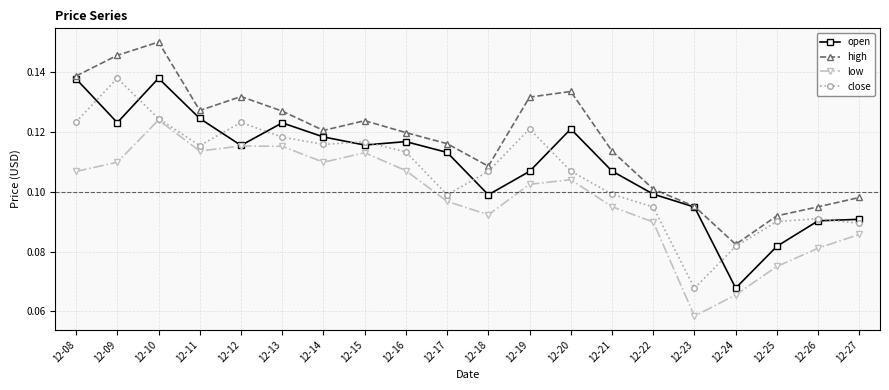

True or false: low and high cross at least once.

False